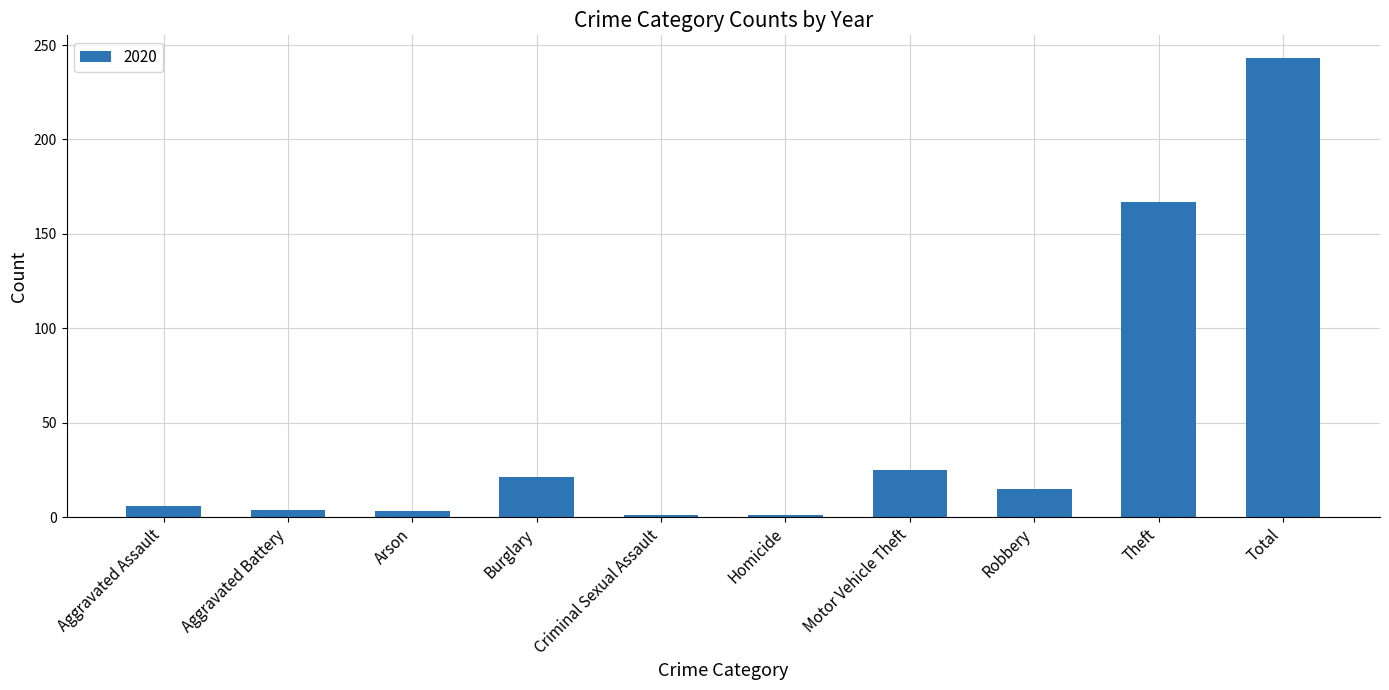

Where is the data nearest to the value 122?

Theft